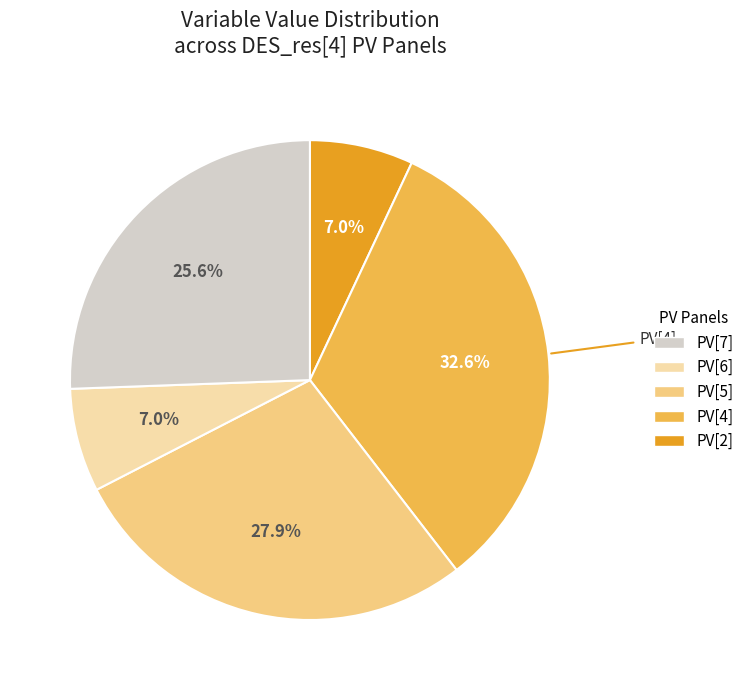

Is there any slice that represents more than half of the pie?

No